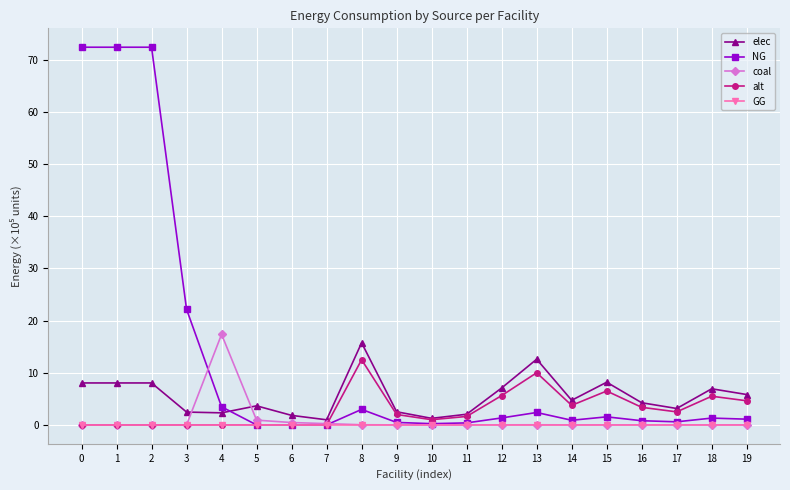

Which series changed the most between 1 and 5?

NG